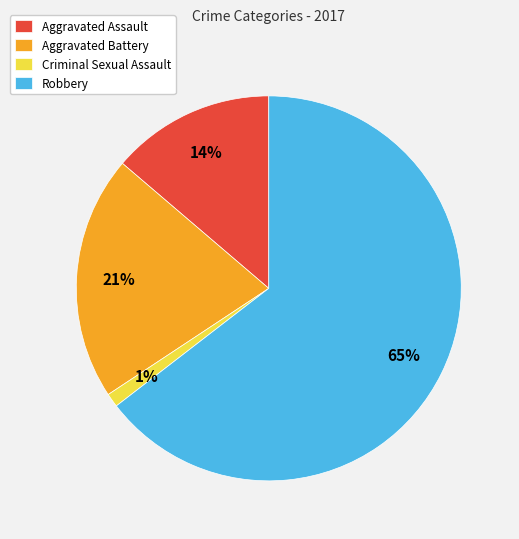

How many segments does this pie chart have?

4